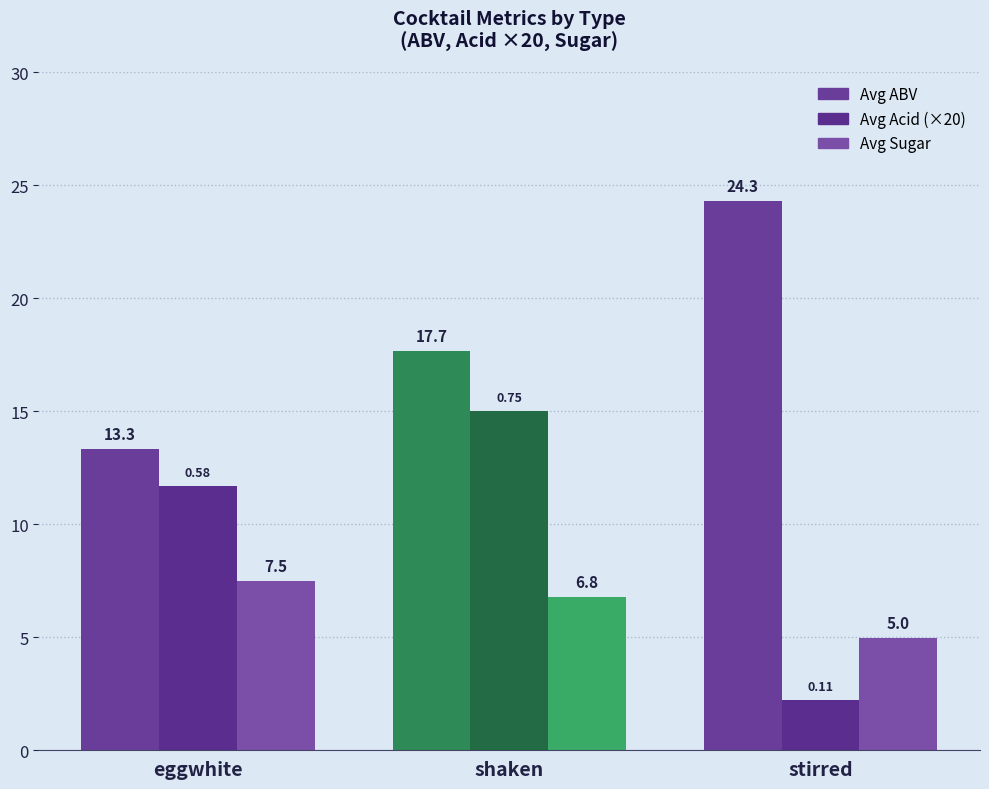

At which label does Avg Sugar reach its peak?

eggwhite